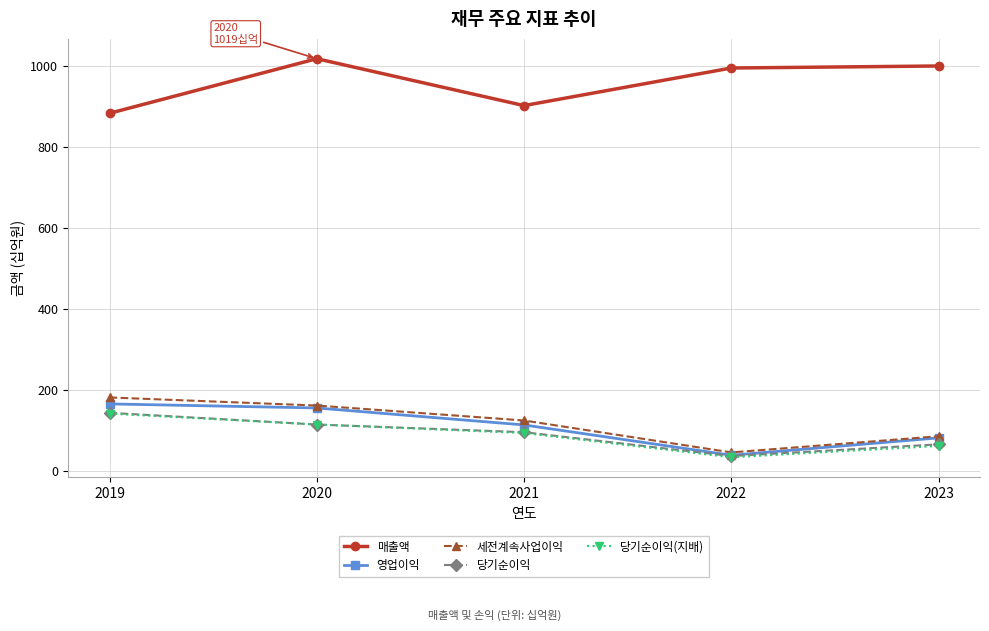

Read the 당기순이익 value at 2019.

143